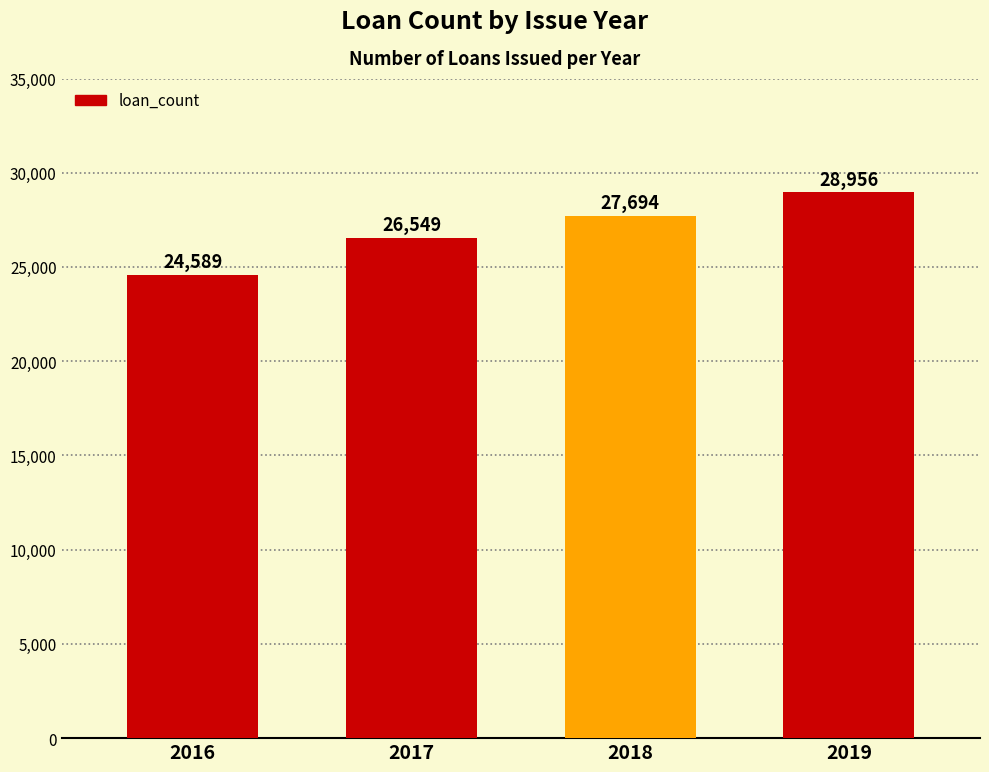

Does the chart contain any negative values?

No